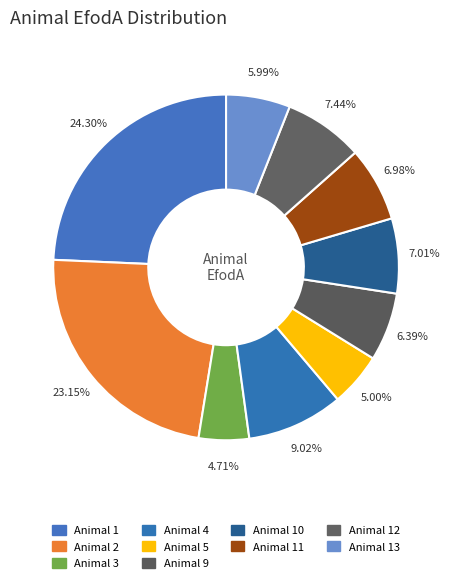

How many segments does this pie chart have?

10